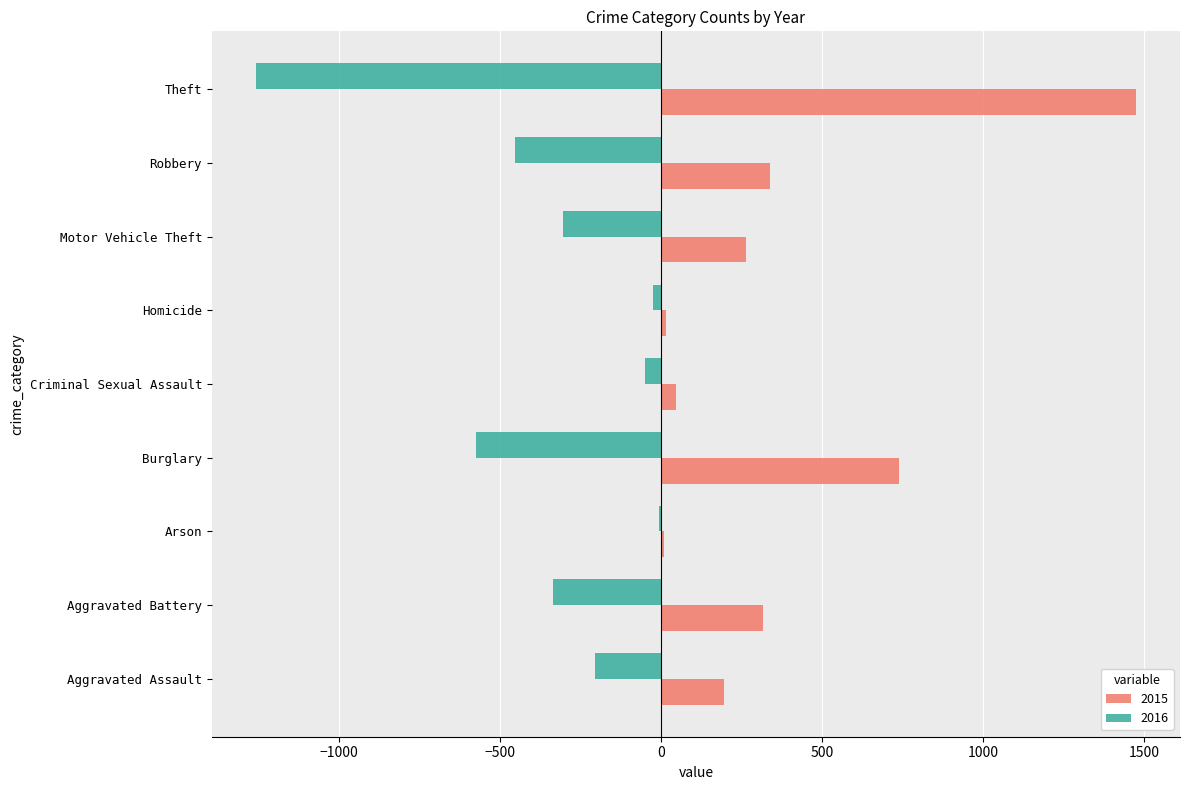

What is the total value across all series at Aggravated Assault?

-12